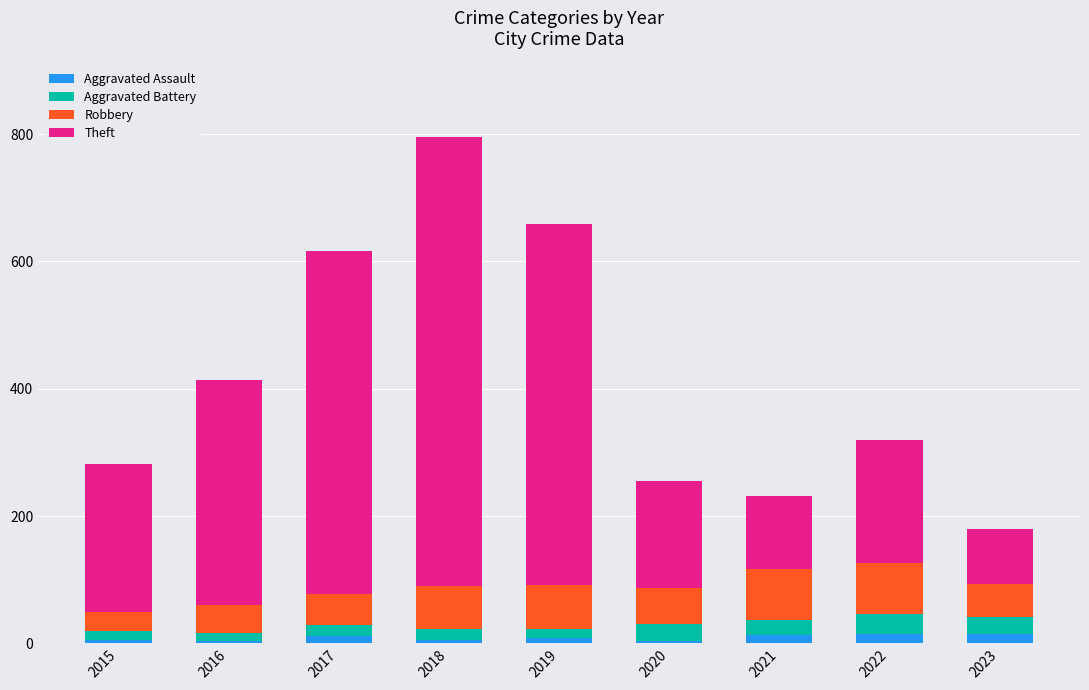

At which category is the sum across all series the highest?

2018